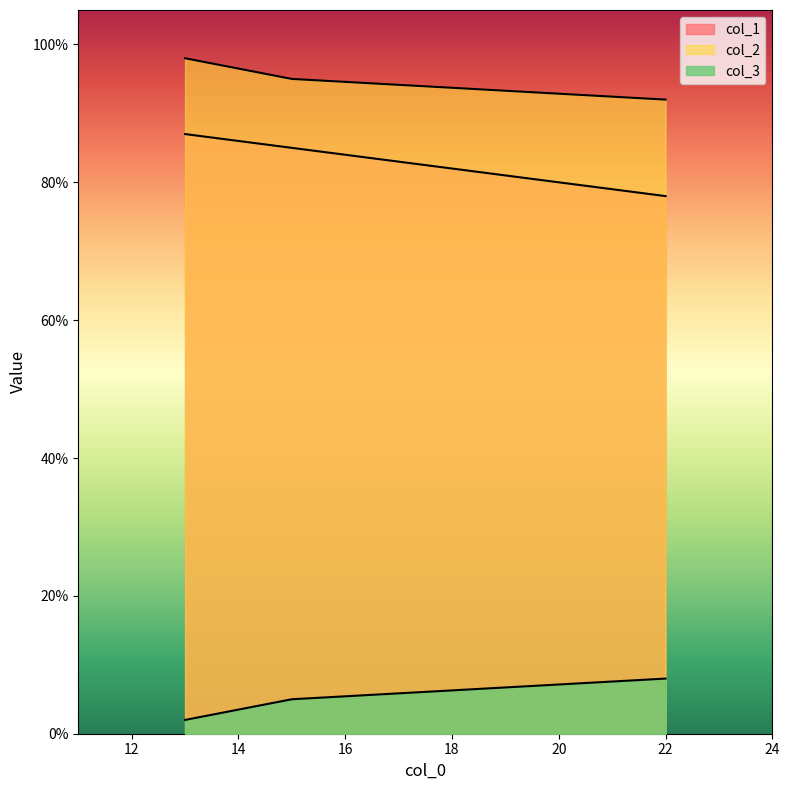

Which series has the largest total across all categories?

col_2